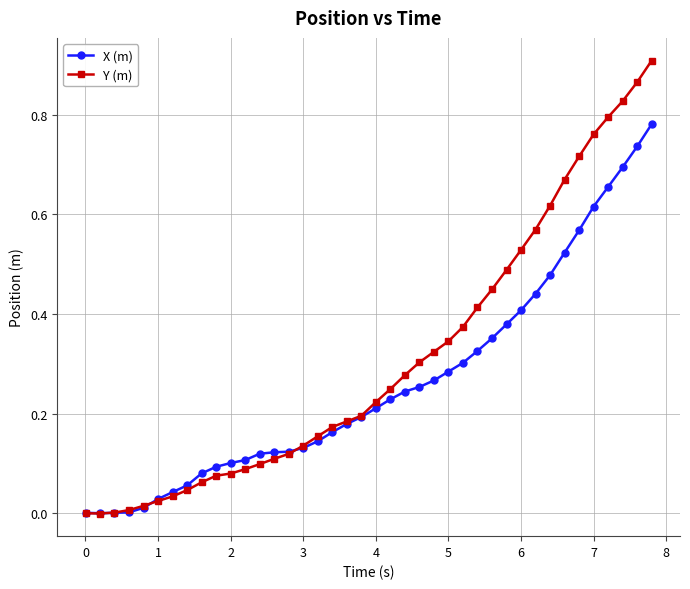

Rank the series by their average value, from highest to lowest.

Y (m), X (m)